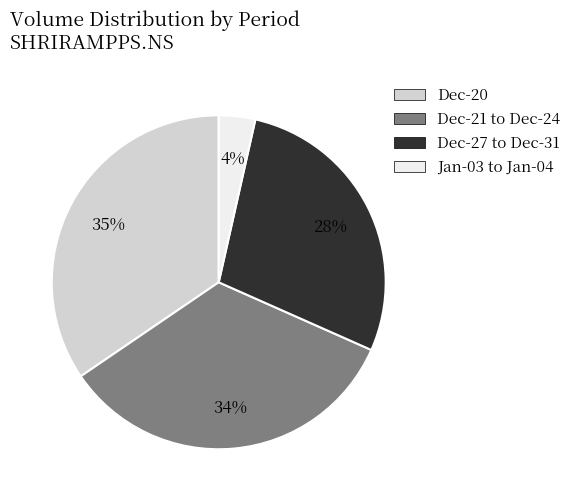

Is there any slice that represents more than half of the pie?

No